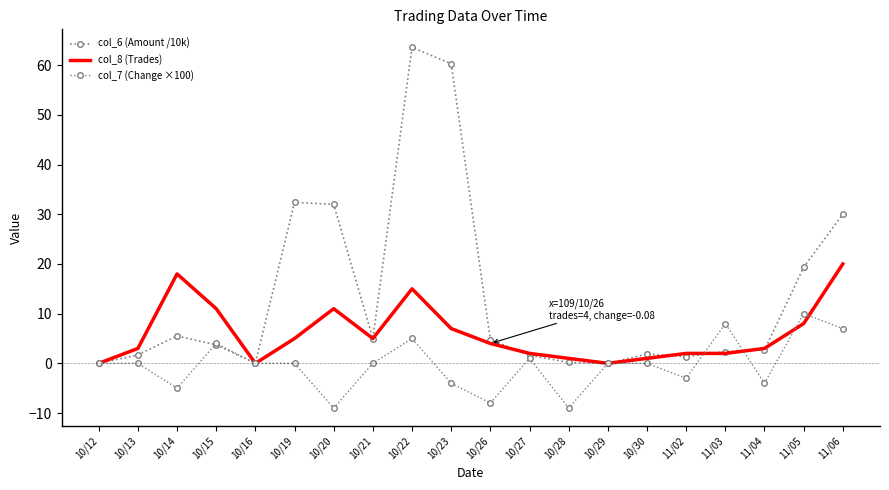

What is the label of the 3rd point from the right?

11/04